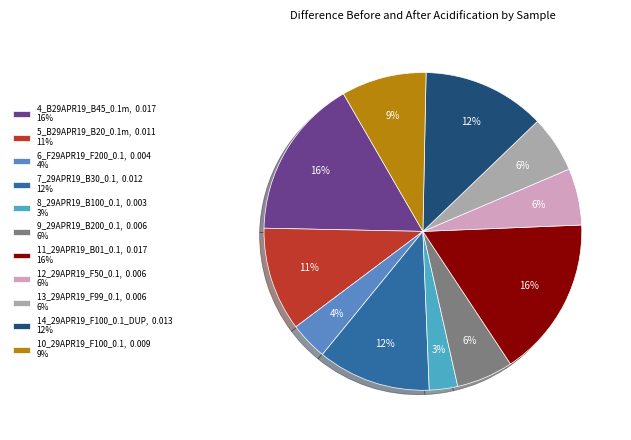

Is the sum of 9_29APR19_B200_0.1 and 12_29APR19_F50_0.1 greater than half?

No